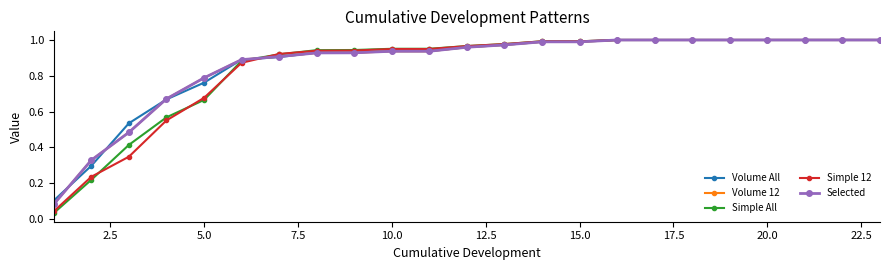

Does the chart have visible grid lines?

No